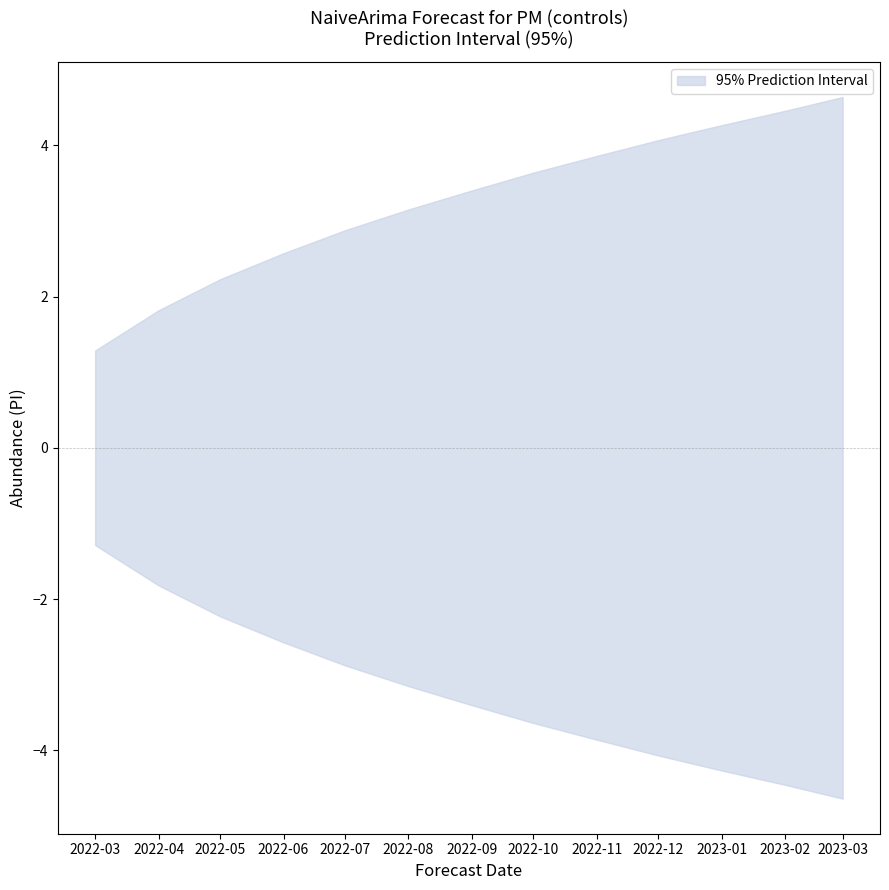

What is the minimum value shown in the chart?

-4.6